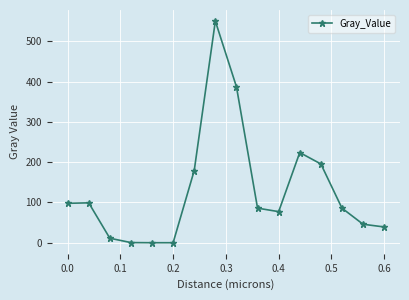

What is the maximum value shown in the chart?

550.2